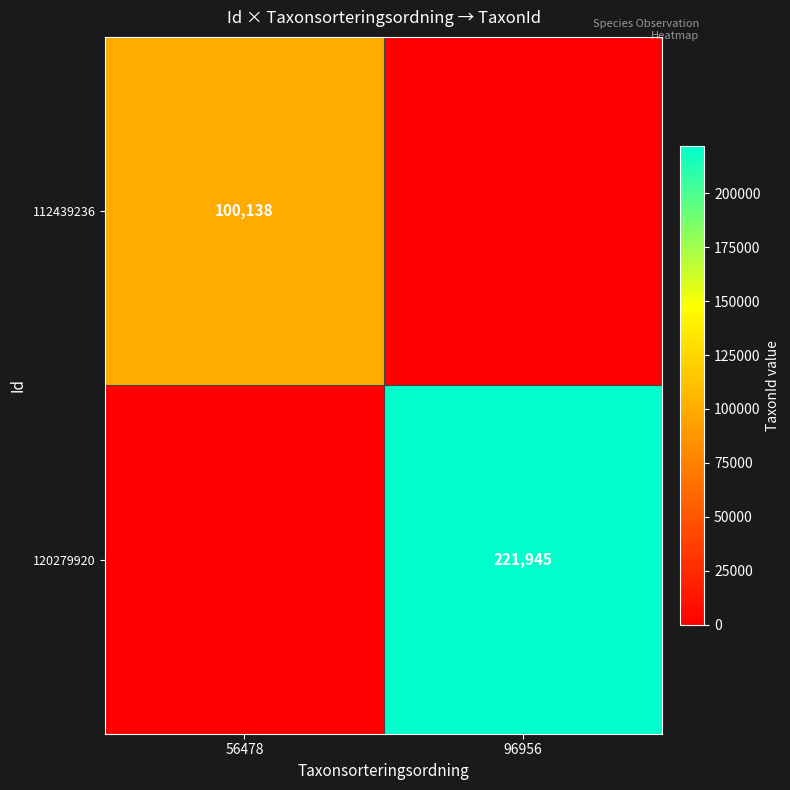

Is it true that 120279920 equals 121381 at 96956?

False